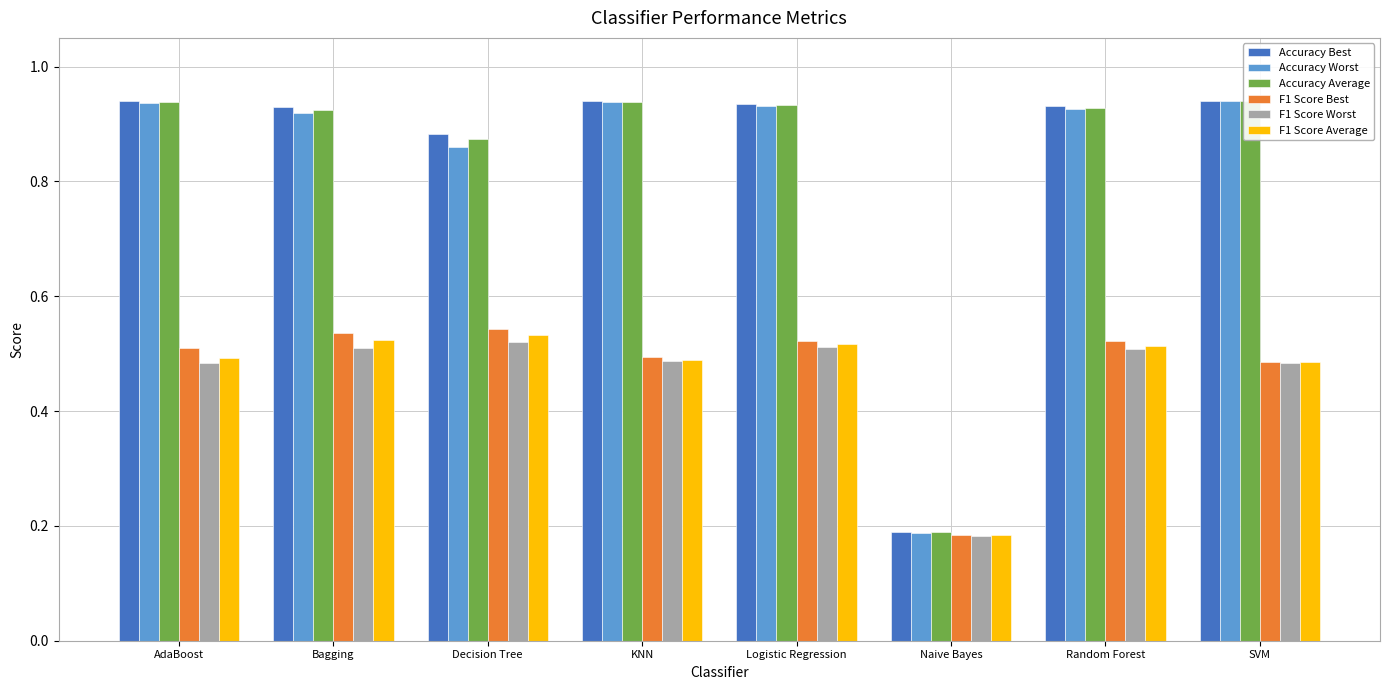

What value does the Accuracy Worst series have at SVM?

0.9